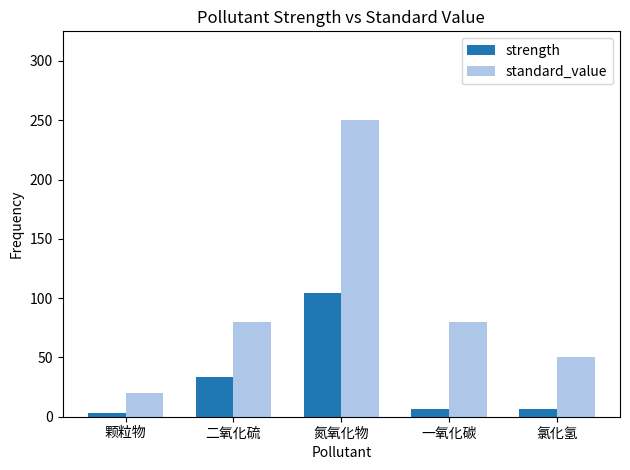

Between 颗粒物 and 氮氧化物, which series saw the biggest shift?

standard_value